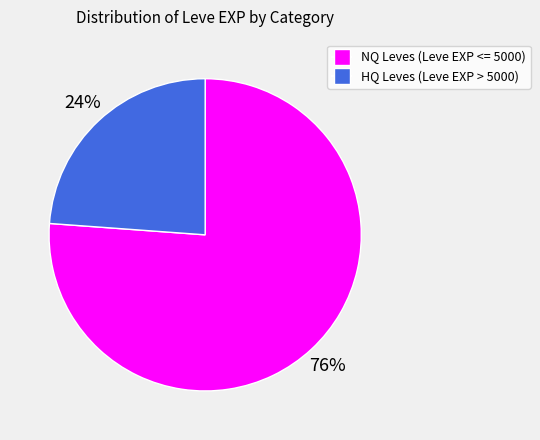

Is there any slice that represents more than half of the pie?

Yes